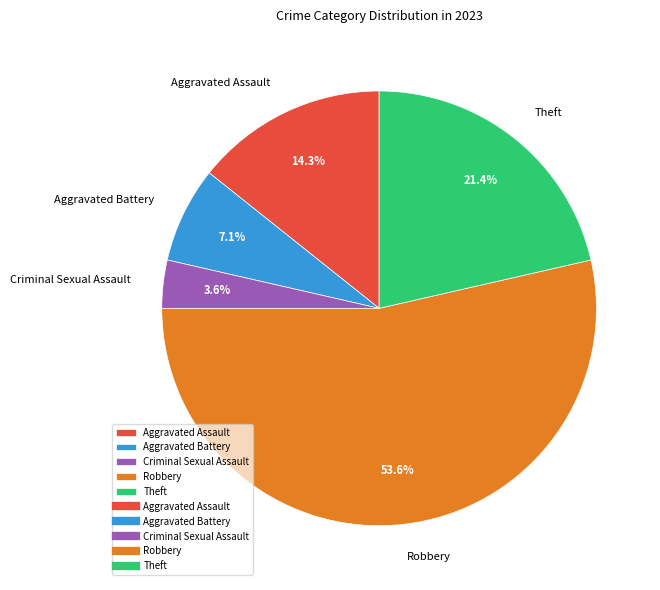

To the nearest percent, what percentage of the pie is Robbery?

54%